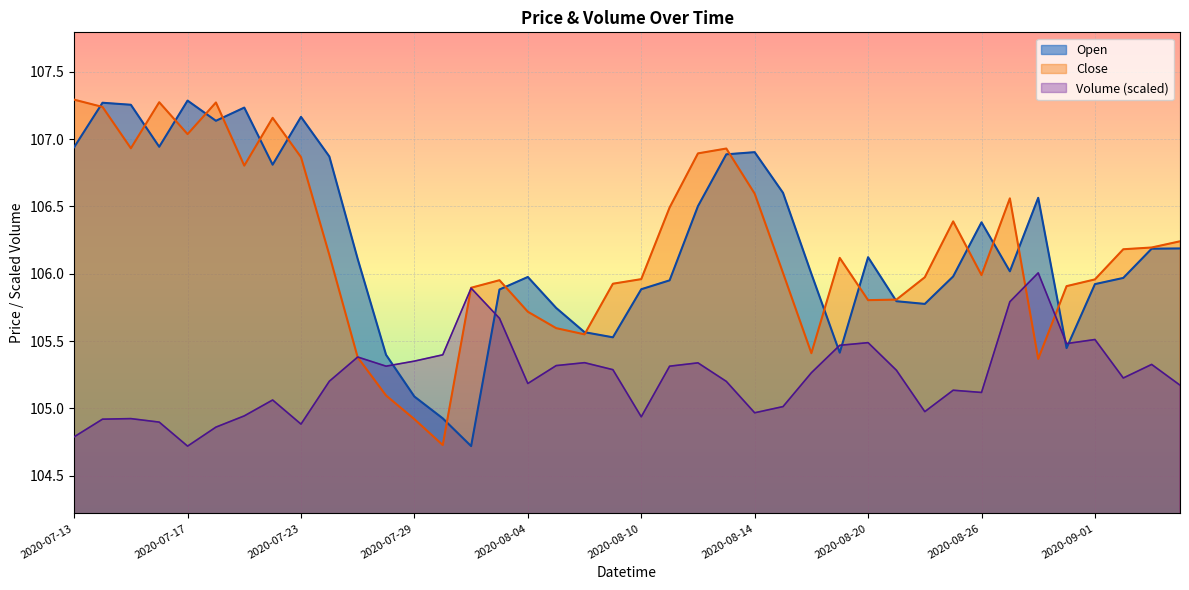

The value of Volume at 2020-07-20 is 104.9. True or false?

True